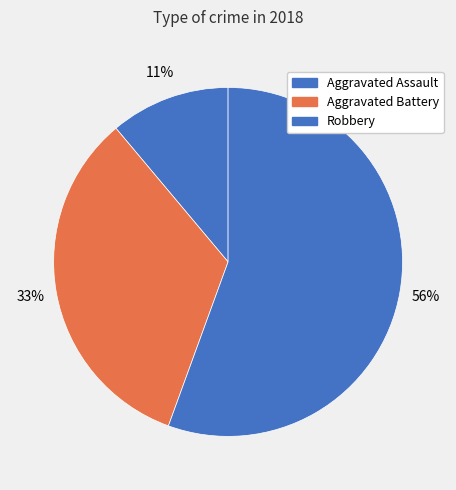

To the nearest percent, what is the difference between the Aggravated Battery and Aggravated Assault slice percentages?

22%